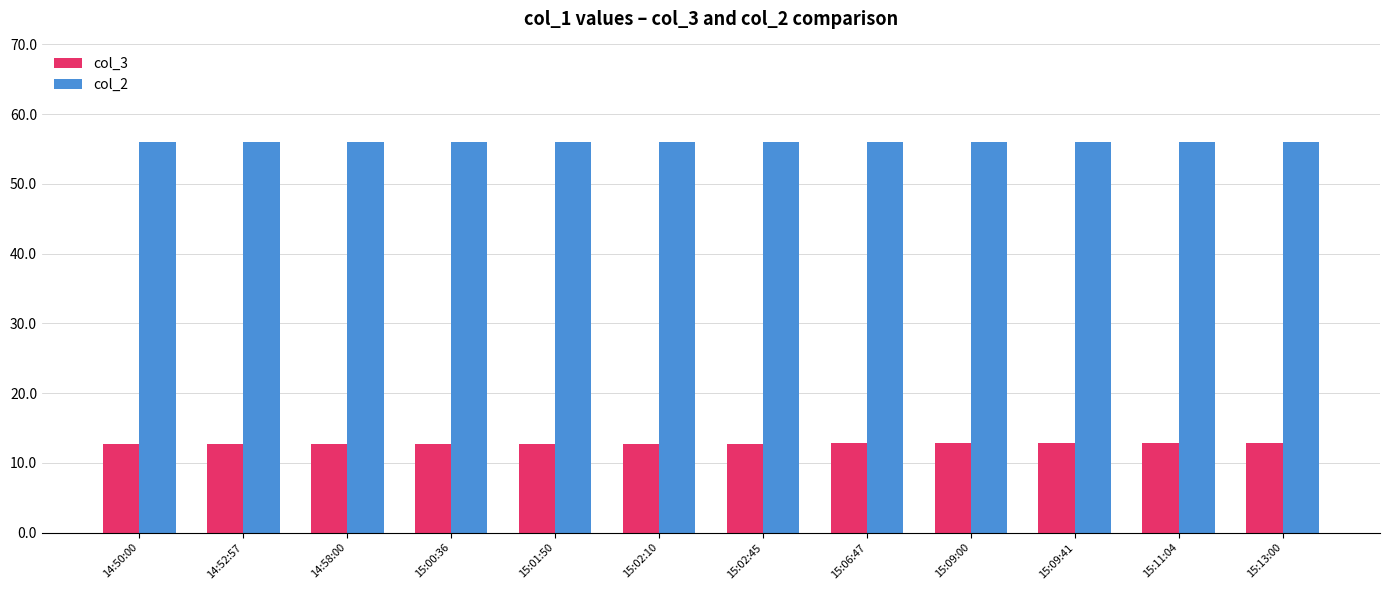

True or false: col_3 has a value of 7.6 at 15:09:00.

False